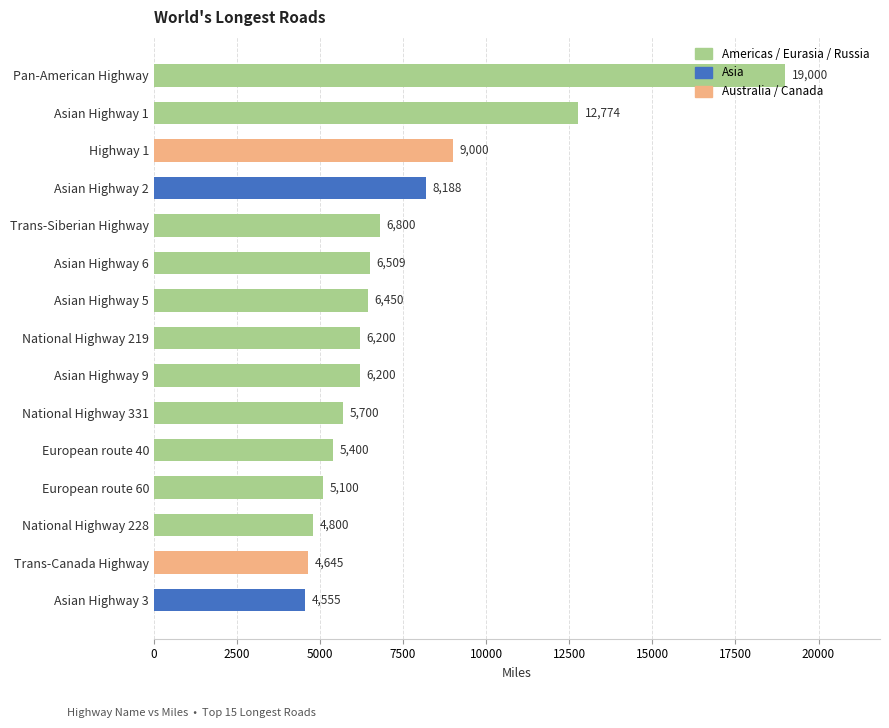

What is the value of the 5th bar from the top?

6800